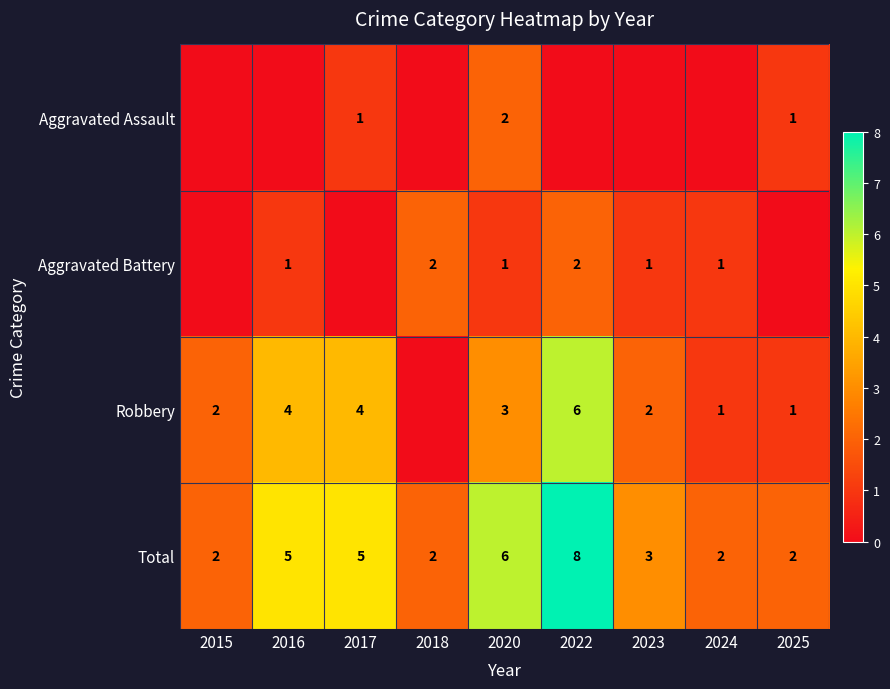

Is it true that Total equals 2 at 2015?

True